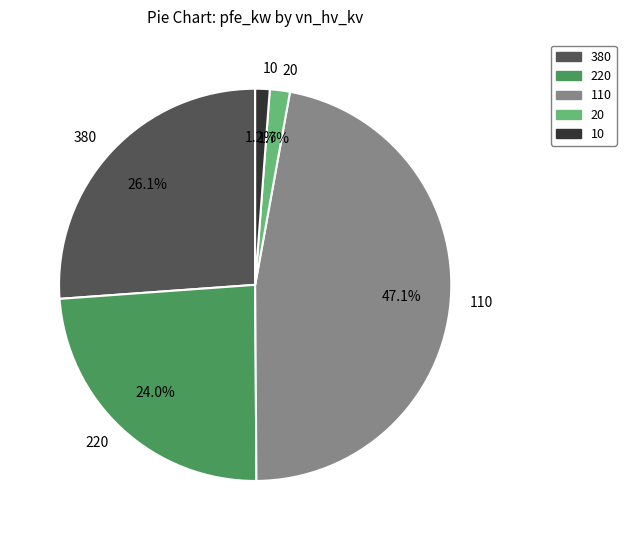

Does any single category account for the majority?

No